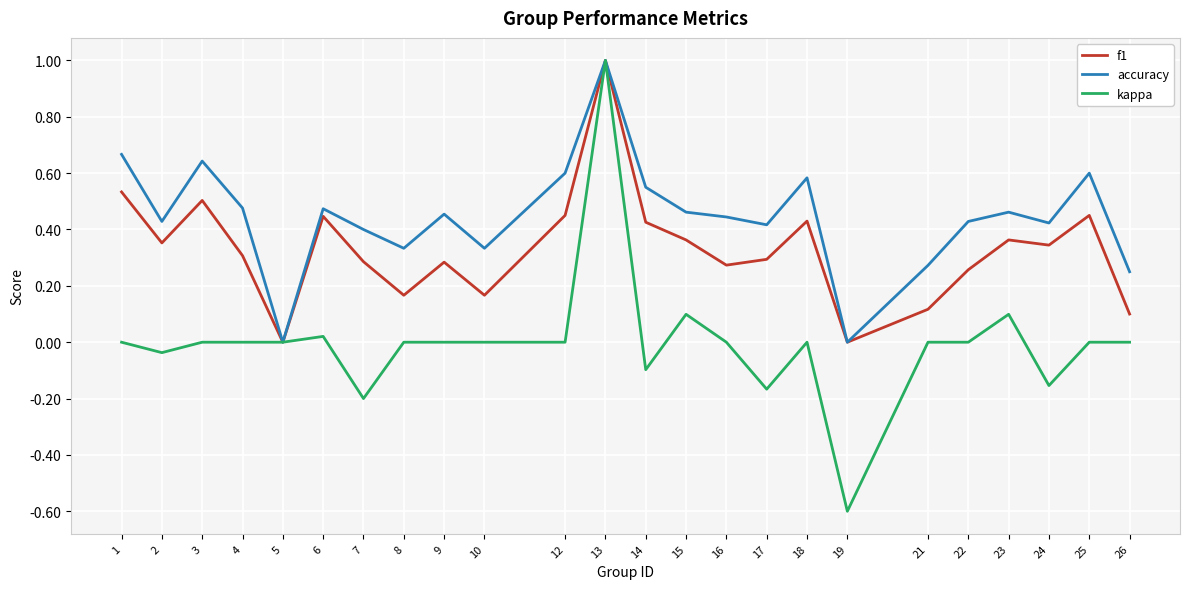

What is the sum of the kappa values at 14 and 7?

-0.3